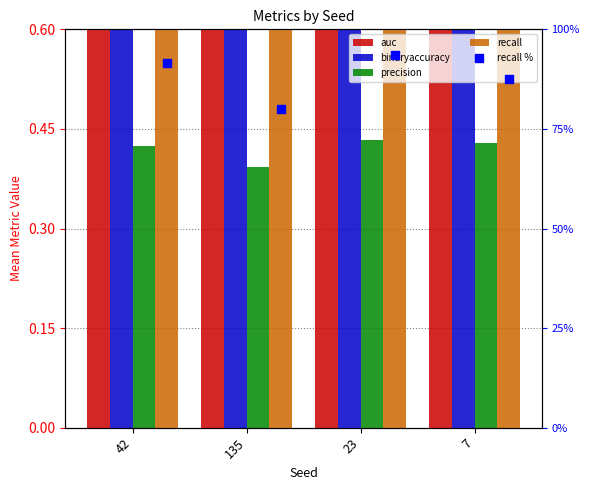

Which series has the largest total across all categories?

recall %